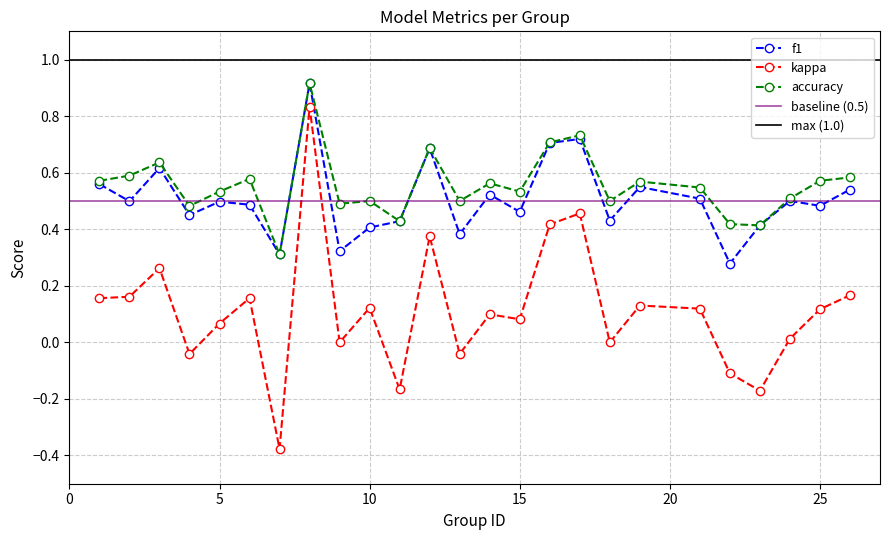

In kappa, how many points are higher than both neighbors (excluding endpoints)?

8